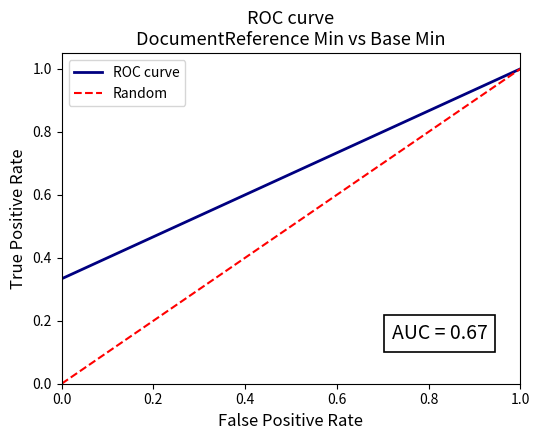

Read the Random value at 1.

1.0